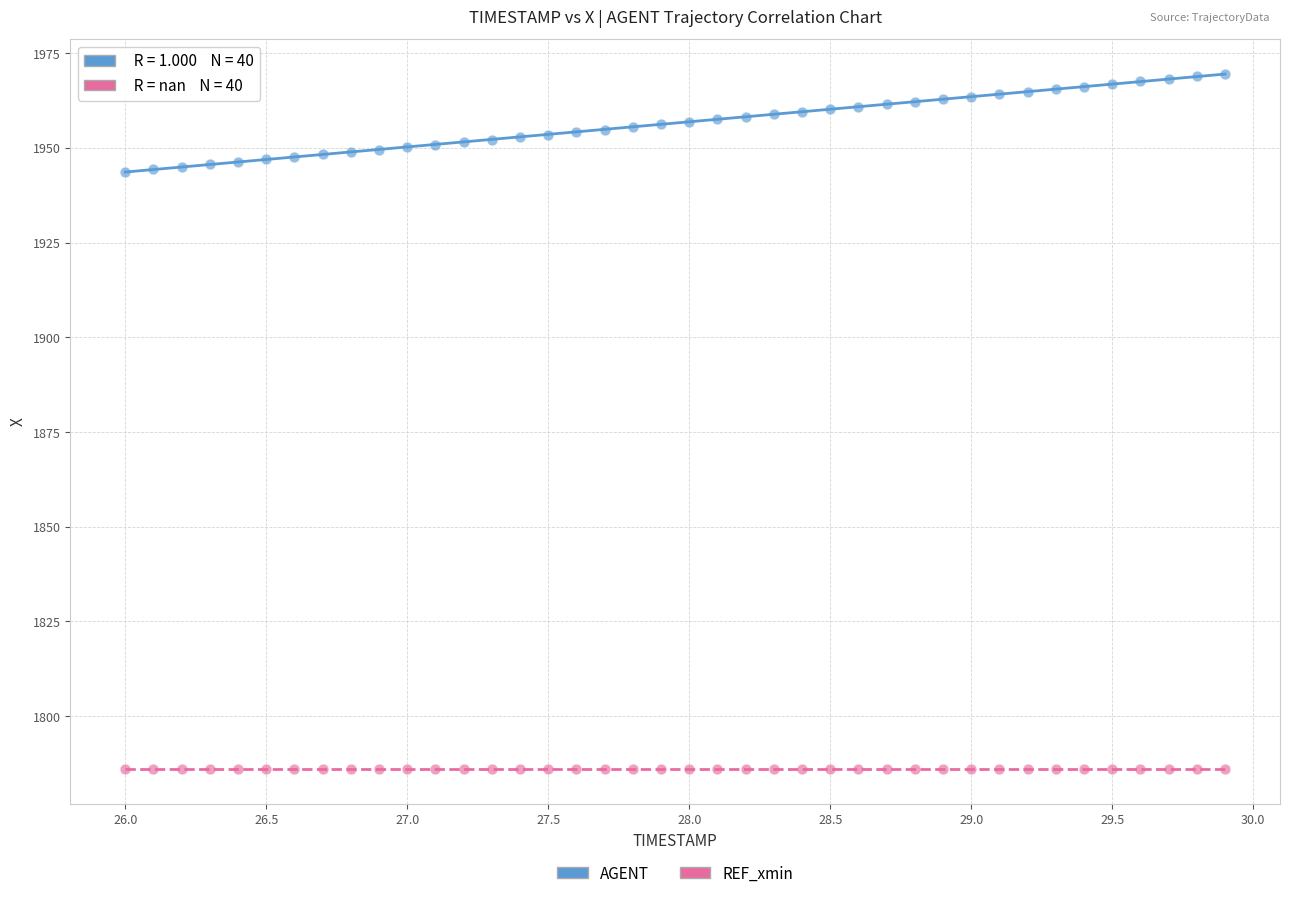

How many data points are displayed?

80